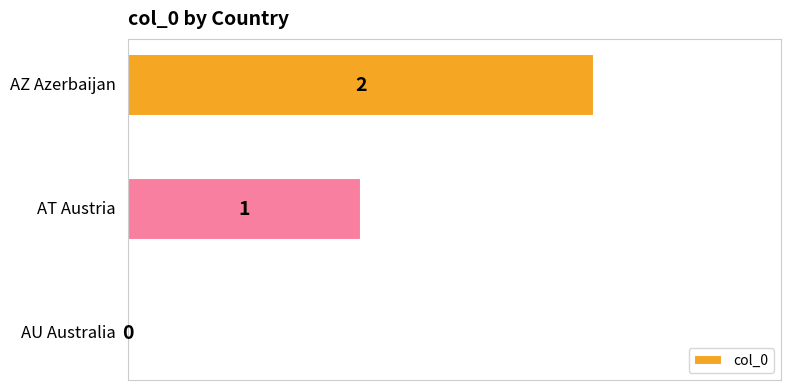

What is the sum of all values?

3